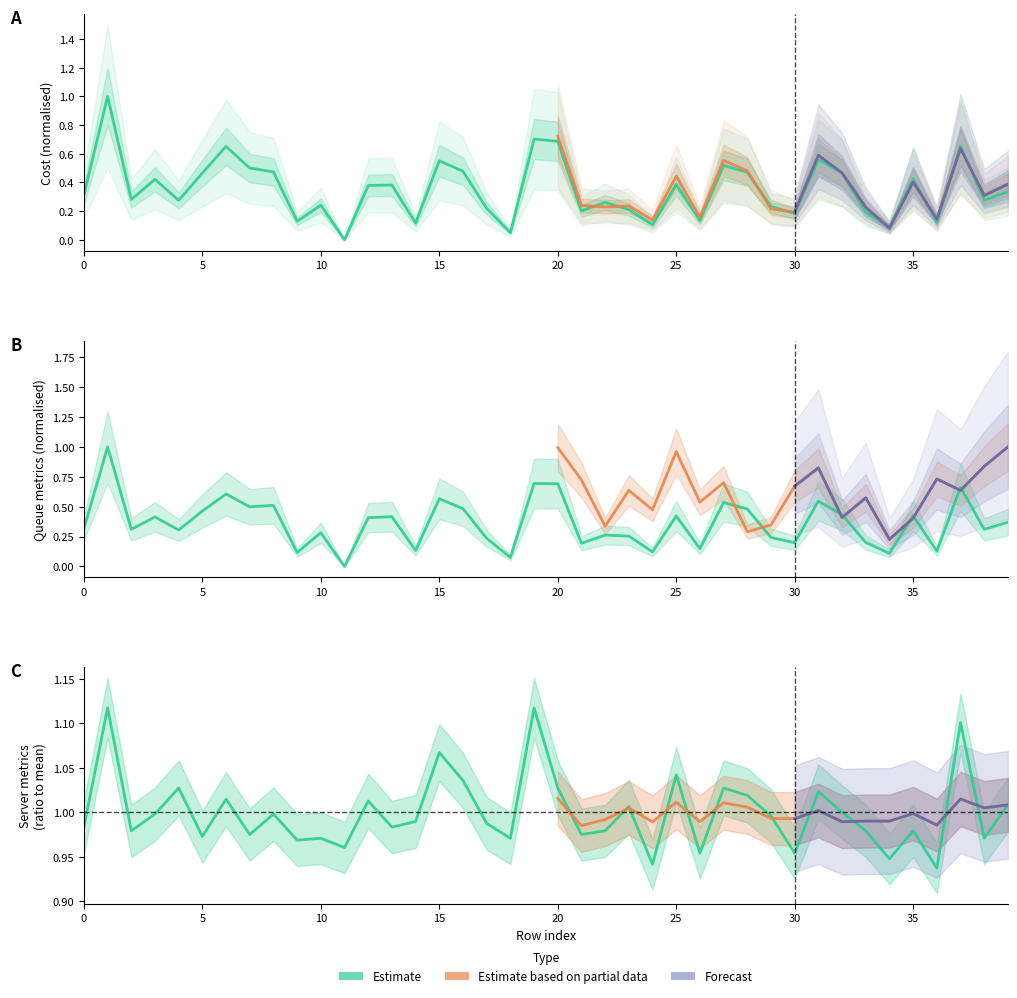

Which has a higher value, 11 or 19?

19